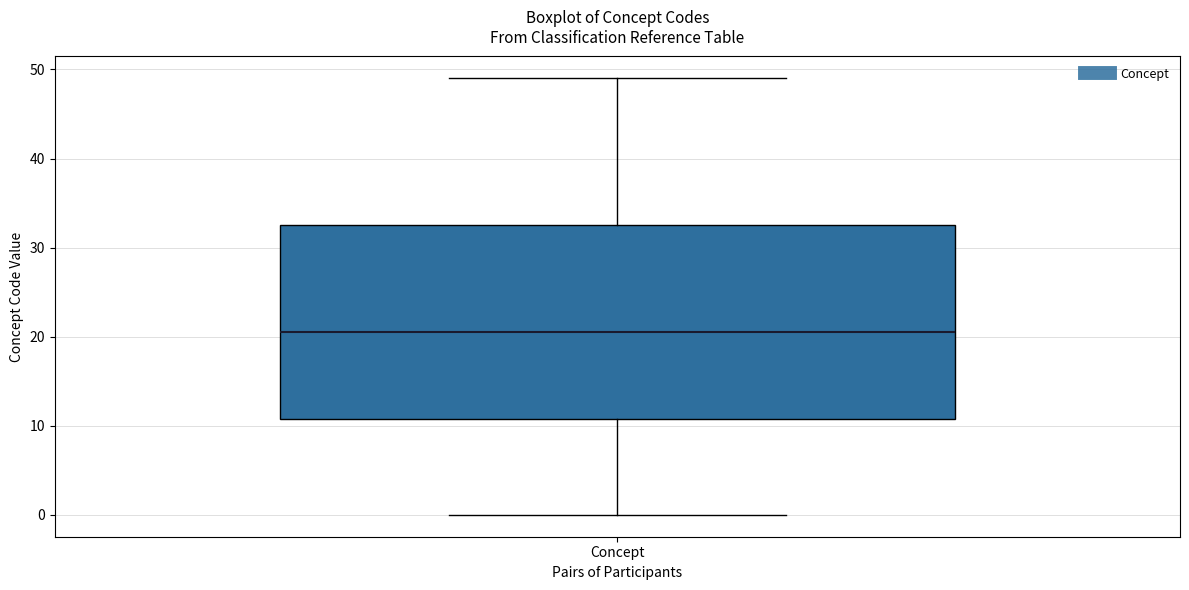

Transcribe this box plot: give where the median line is, the range the box spans, and where the two whiskers end, as read against the y-axis. The values are not printed on the chart, so give them approximately, as read against the axis.

median 21, box 11 to 33, whiskers 0 to 49